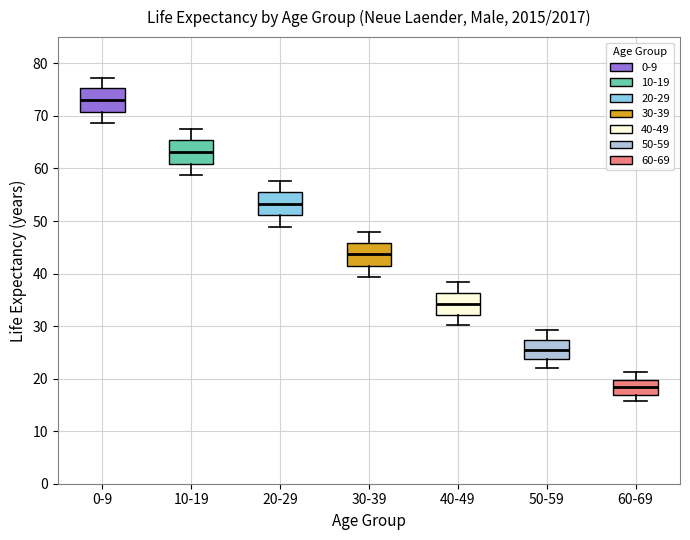

Which box's median line is the lowest?

60-69